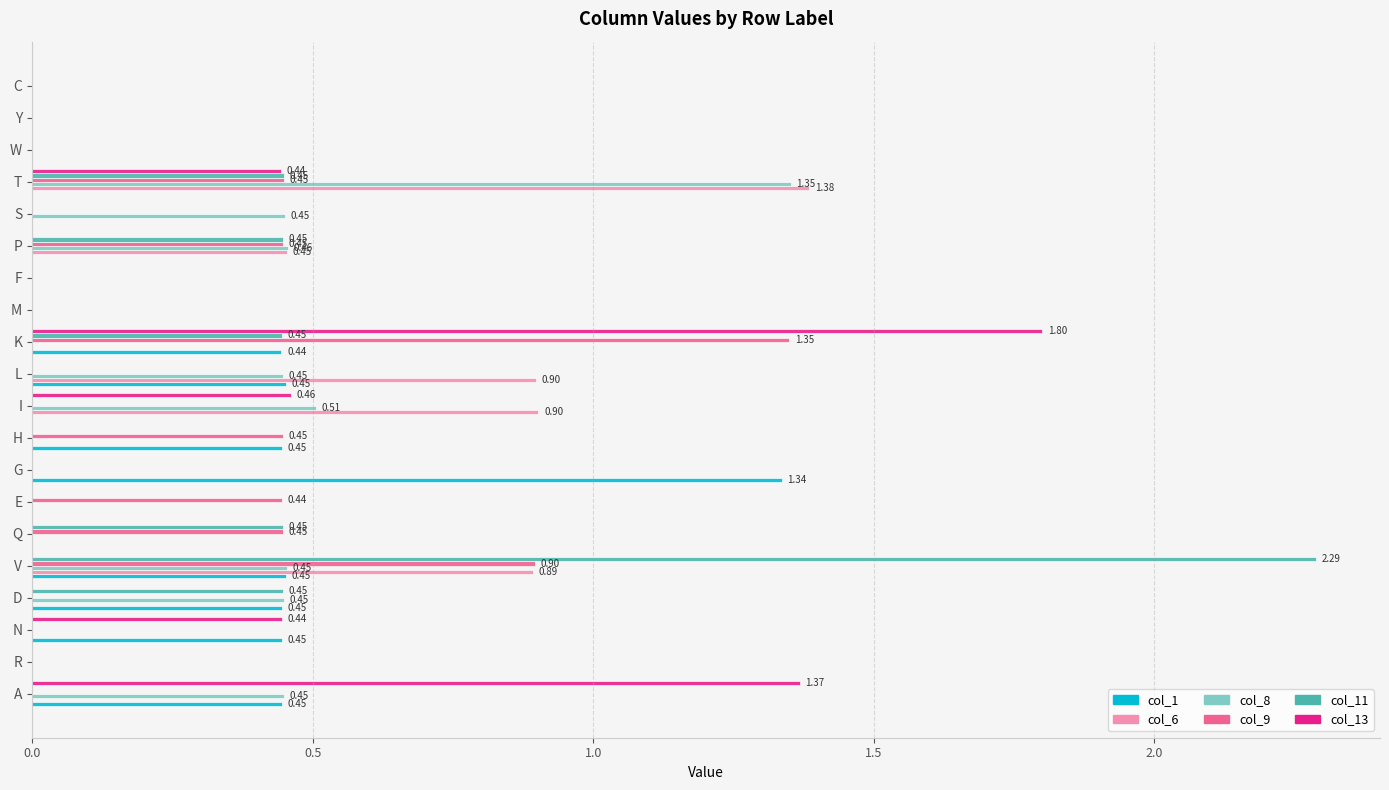

Between K and W, which series saw the biggest shift?

col_13